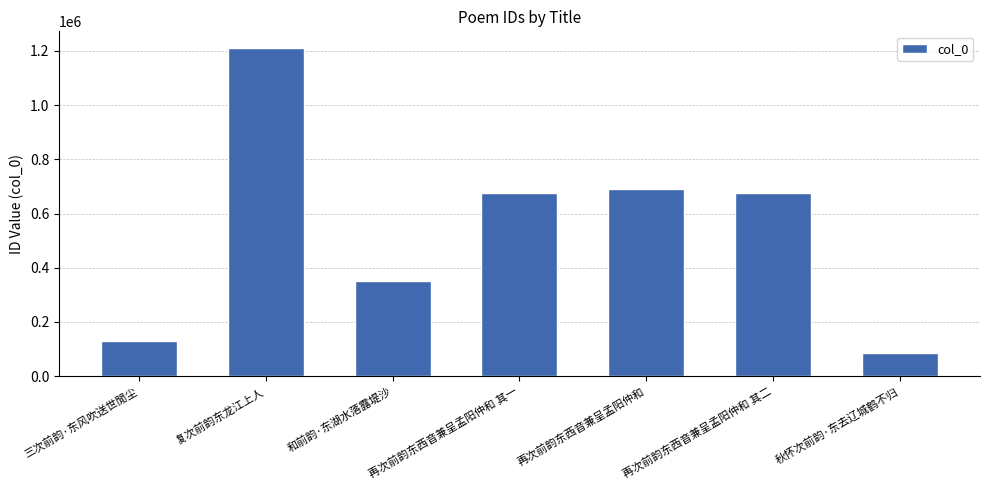

At which category does the chart reach its peak across all series?

复次前韵东龙江上人